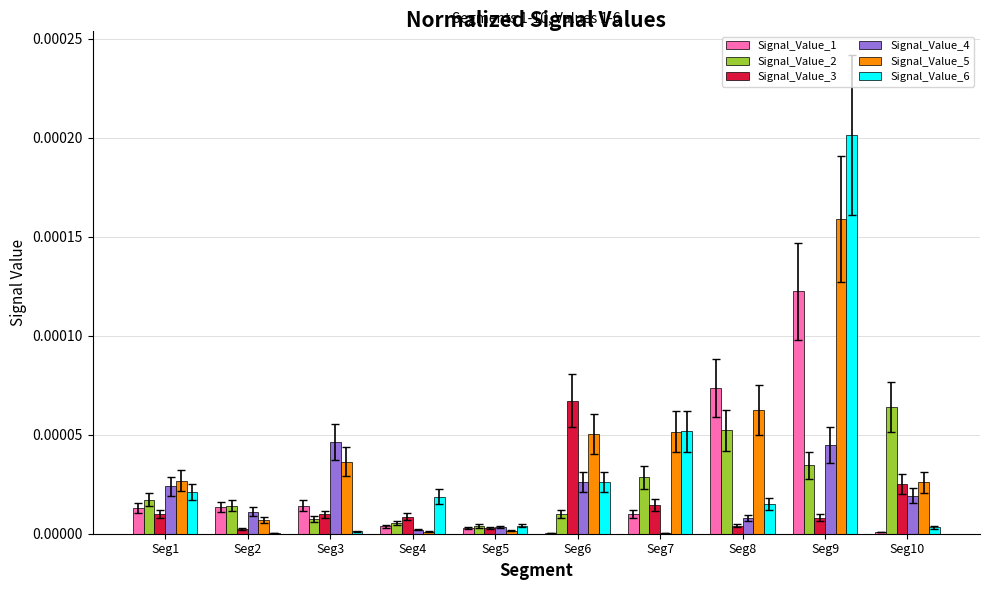

Which series has the largest total across all categories?

Signal_Value_5